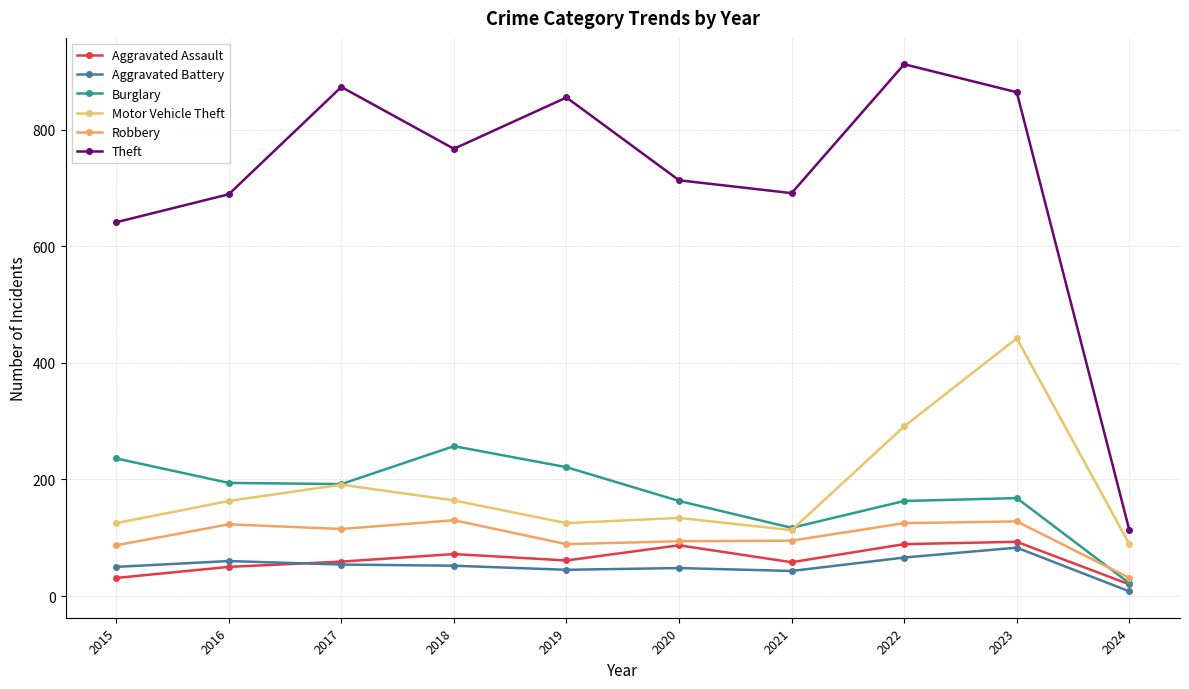

Is it true that Aggravated Battery equals 60 at 2016?

True